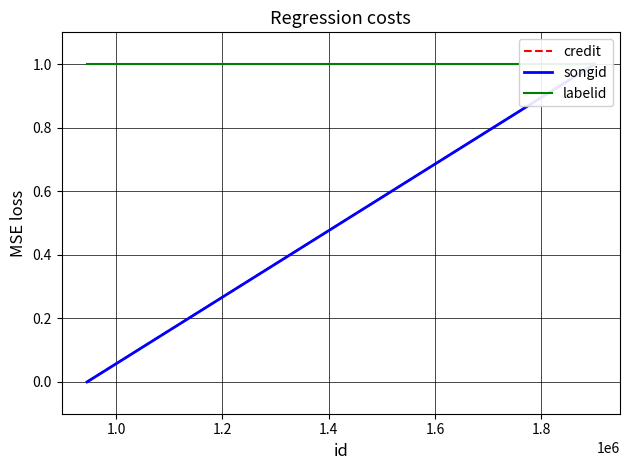

Is the value of songid at 1.0 greater than the value of credit at 1.0?

No